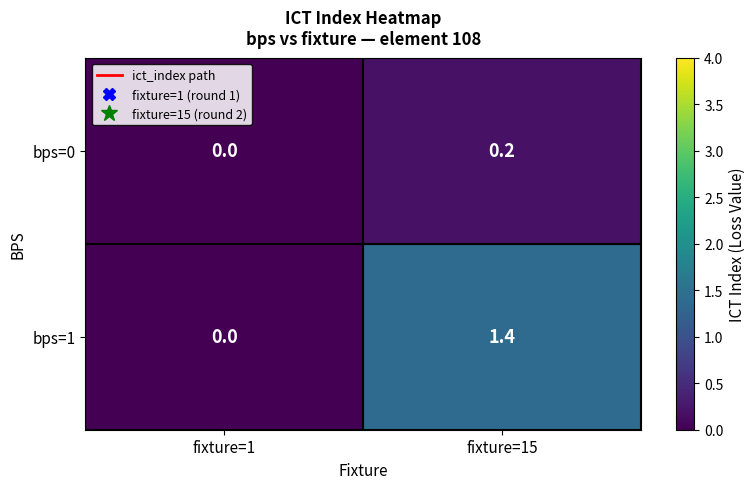

What is the sum of all bps=1 values?

1.4